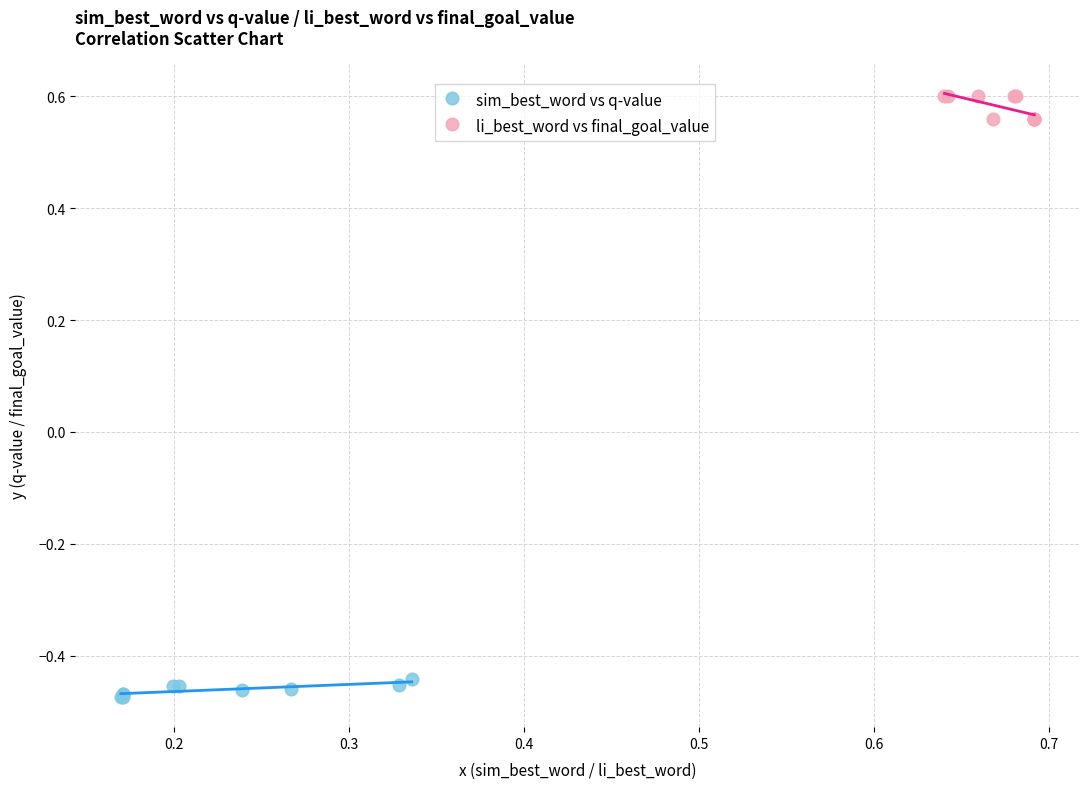

Which series reaches the minimum Y coordinate?

sim_best_word vs q-value